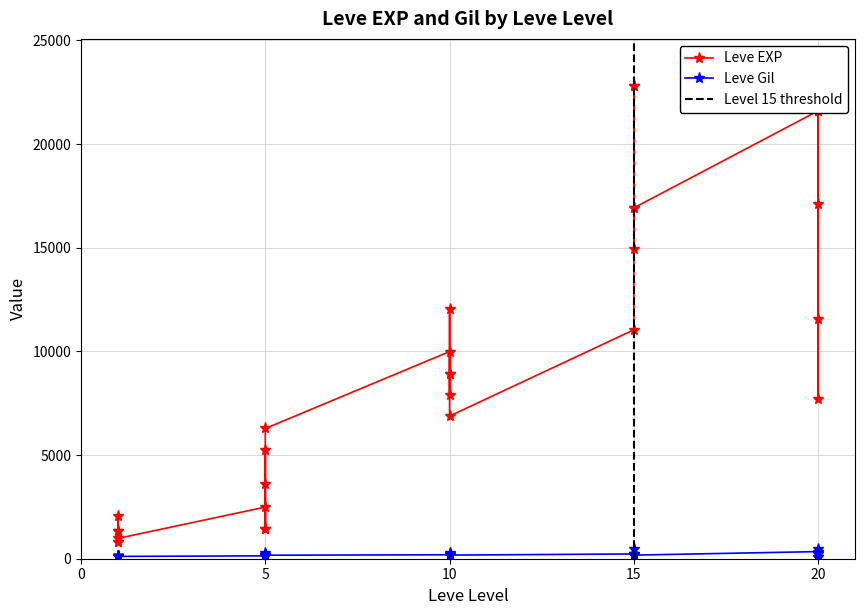

Where is the first local maximum for Leve Gil?

1